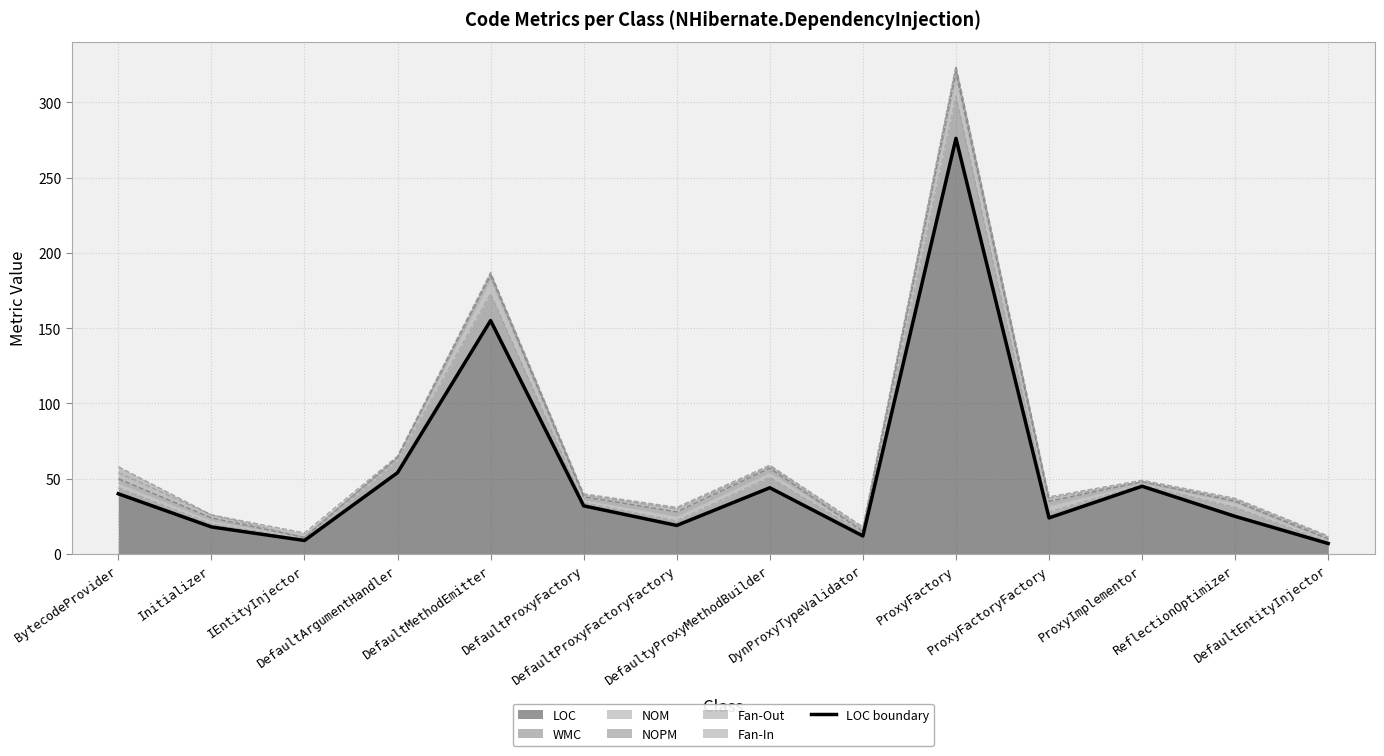

Reading right to left, extract all data points from this chart.

DefaultEntityInjector=7	ReflectionOptimizer=25	ProxyImplementor=45	ProxyFactoryFactory=24	ProxyFactory=276	DynProxyTypeValidator=12	DefaultyProxyMethodBuilder=44	DefaultProxyFactoryFactory=19	DefaultProxyFactory=32	DefaultMethodEmitter=155	DefaultArgumentHandler=54	IEntityInjector=9	Initializer=18	BytecodeProvider=40